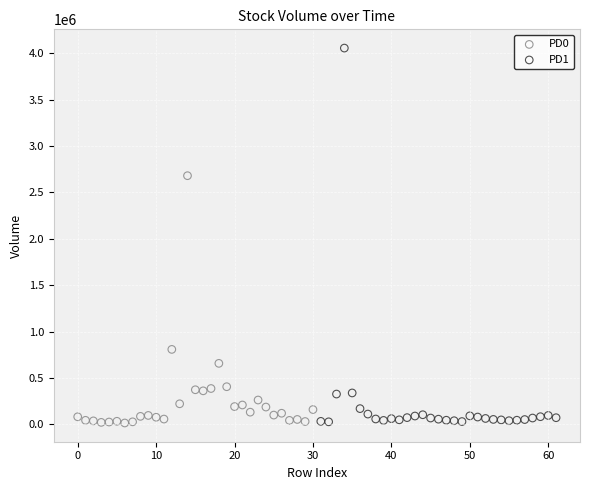

Which series has the widest spread of Y values?

PD1